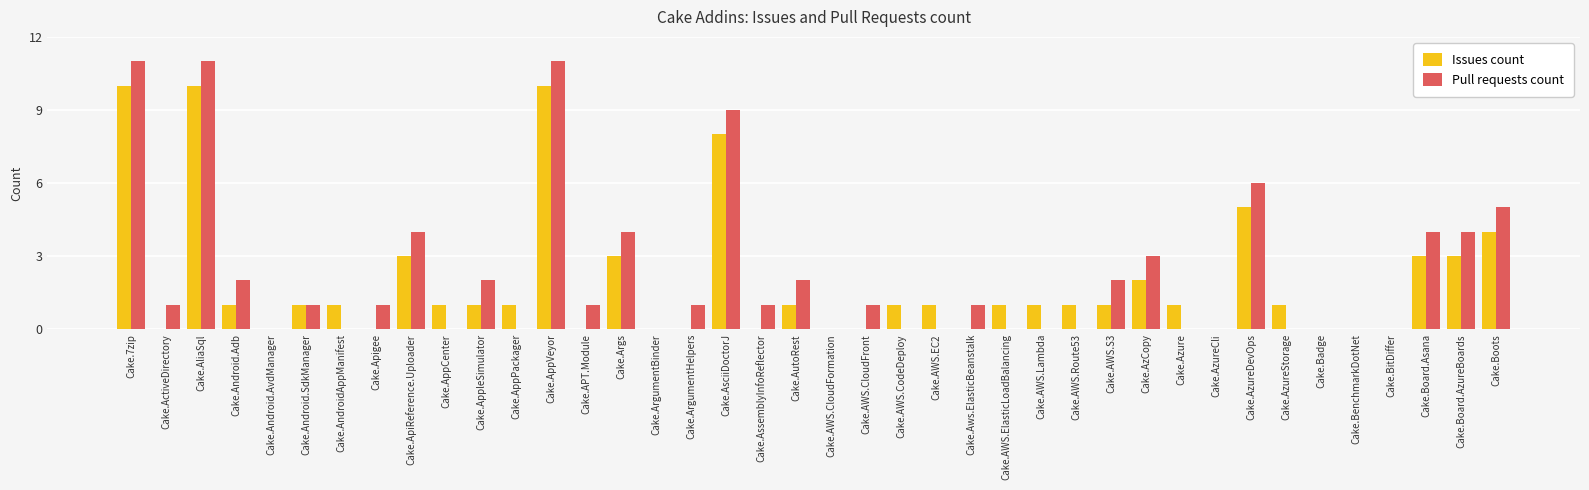

What is the sum of all Pull requests count values?

88